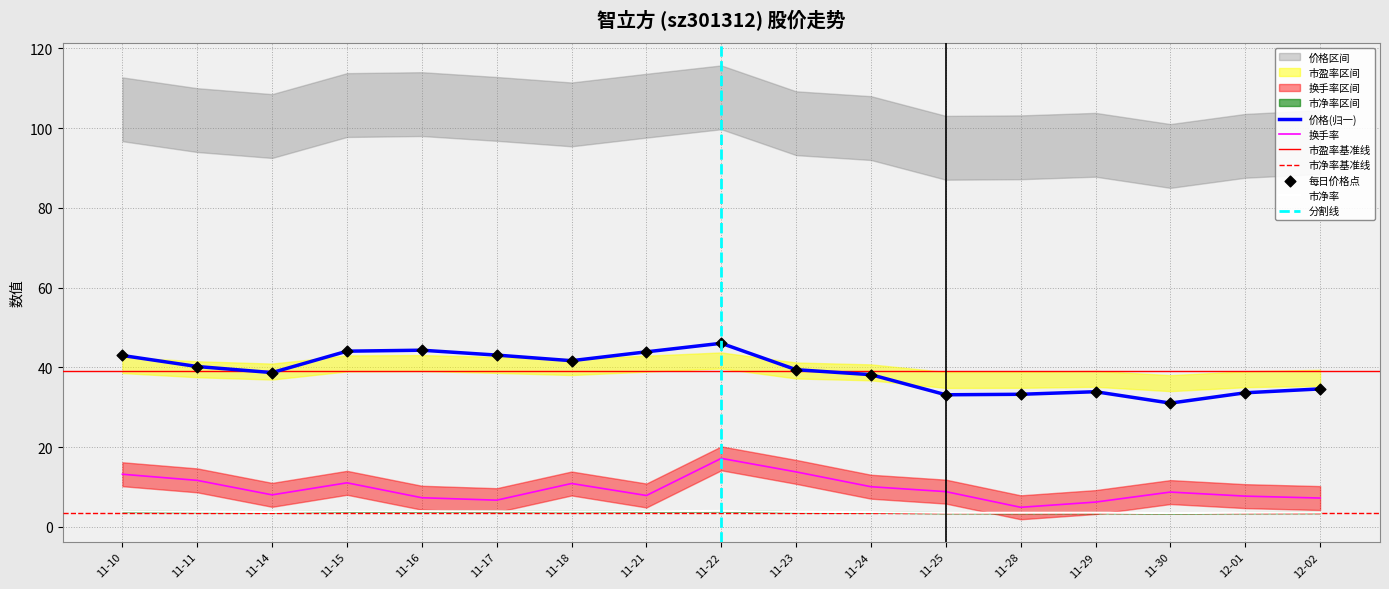

What is the total value across all series at 11-11?

95.9